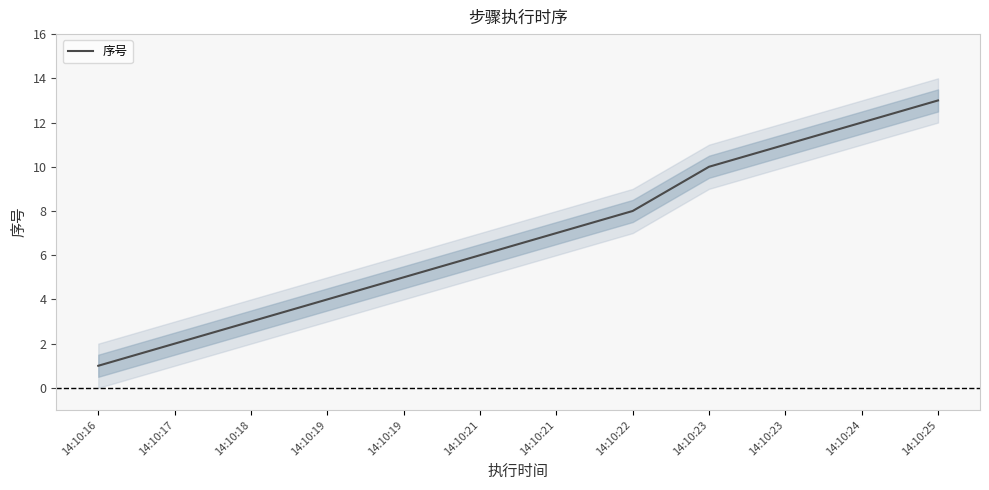

What is the difference between the maximum and second lowest values?

11